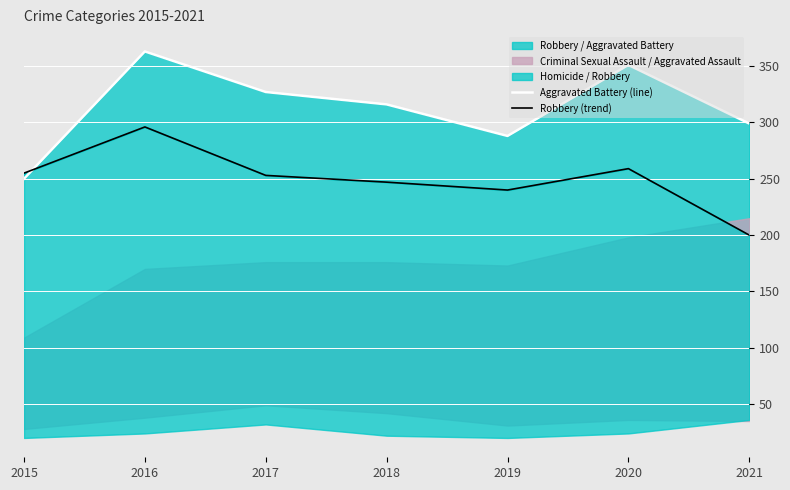

Reading left to right, what are all the values shown in this chart?

Aggravated Battery (line): 250	363	327	316	288	351	299
Robbery (trend): 255	296	253	247	240	259	200